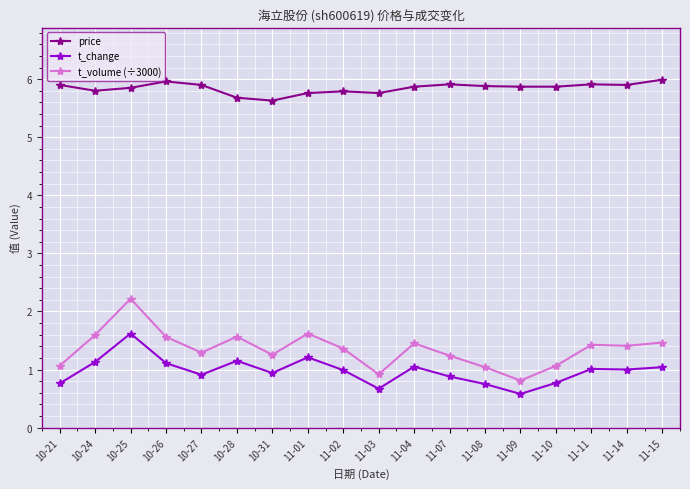

Where does the t_change series first go above 1?

10-24